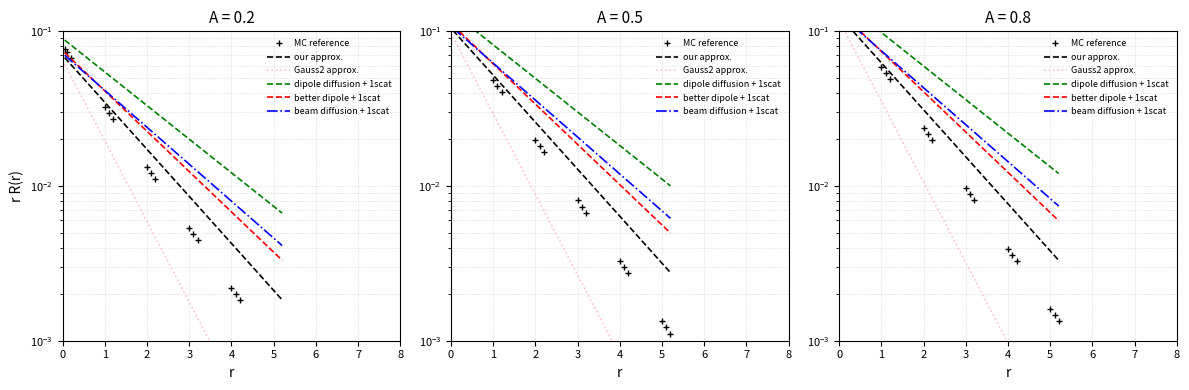

Reading left to right, what are all the values shown in this chart?

MC reference: 0.1	0.1	0.1	0.1	0.1	0.0	0.0	0.0	0.0	0.0	0.0	0.0	0.0	0.0	0.0	0.0	0.0	0.0
our approx.: 0.1	0.1	0.1	0.1	0.1	0.1	0.0	0.0	0.0	0.0	0.0	0.0	0.0	0.0	0.0	0.0	0.0	0.0
Gauss2 approx.: 0.1	0.1	0.1	0.0	0.0	0.0	0.0	0.0	0.0	0.0	0.0	0.0	0.0	0.0	0.0	0.0	0.0	0.0
dipole diffusion + 1scat: 0.2	0.2	0.1	0.1	0.1	0.1	0.1	0.1	0.1	0.0	0.0	0.0	0.0	0.0	0.0	0.0	0.0	0.0
better dipole + 1scat: 0.1	0.1	0.1	0.1	0.1	0.1	0.0	0.0	0.0	0.0	0.0	0.0	0.0	0.0	0.0	0.0	0.0	0.0
beam diffusion + 1scat: 0.1	0.1	0.1	0.1	0.1	0.1	0.0	0.0	0.0	0.0	0.0	0.0	0.0	0.0	0.0	0.0	0.0	0.0